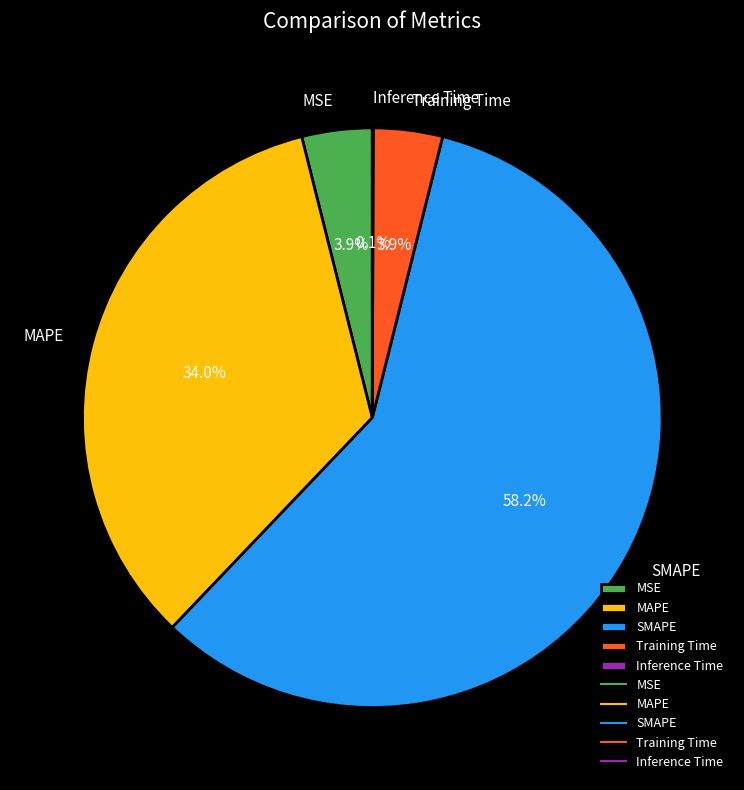

Between Training Time and SMAPE, which is larger?

SMAPE